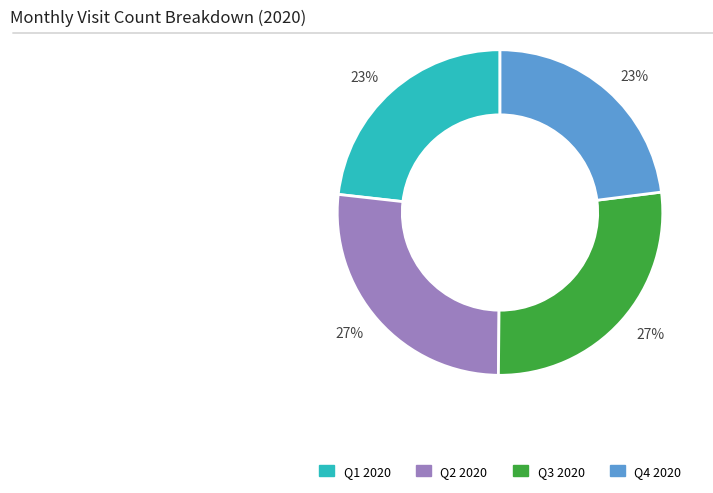

Is there any slice that represents more than half of the pie?

No